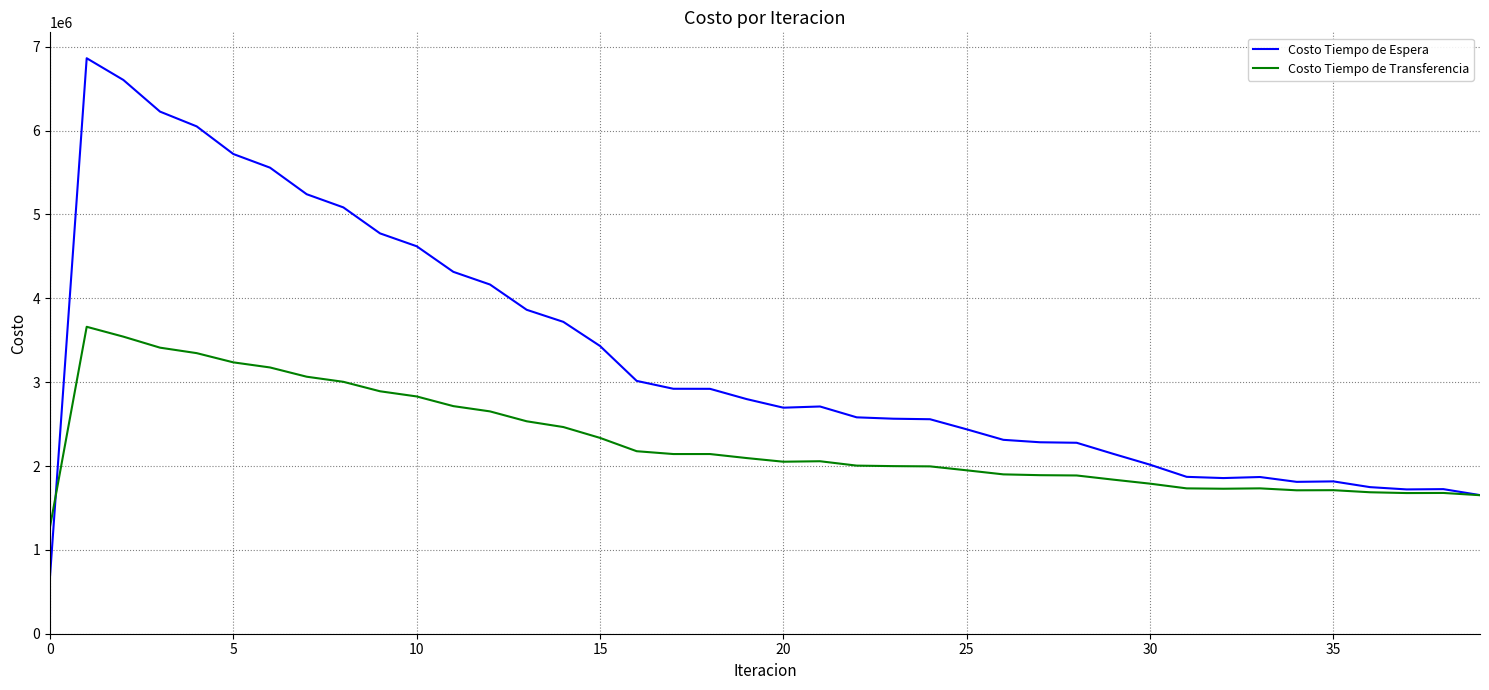

What is the minimum value shown in the chart?

686263.8